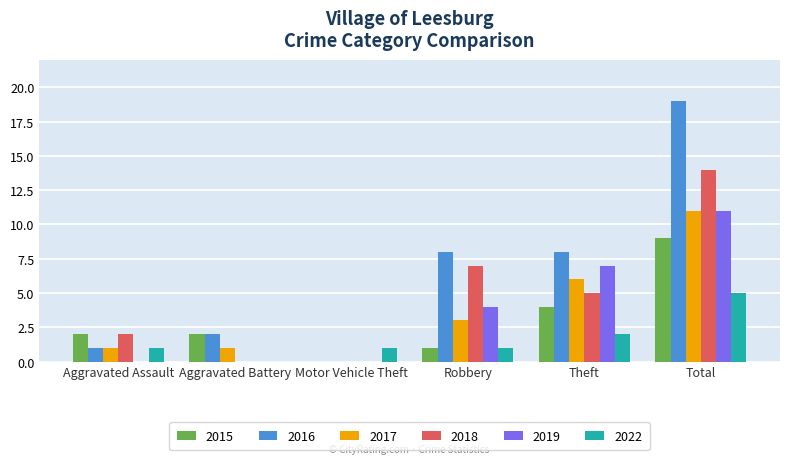

At which category is the sum across all series the highest?

Total